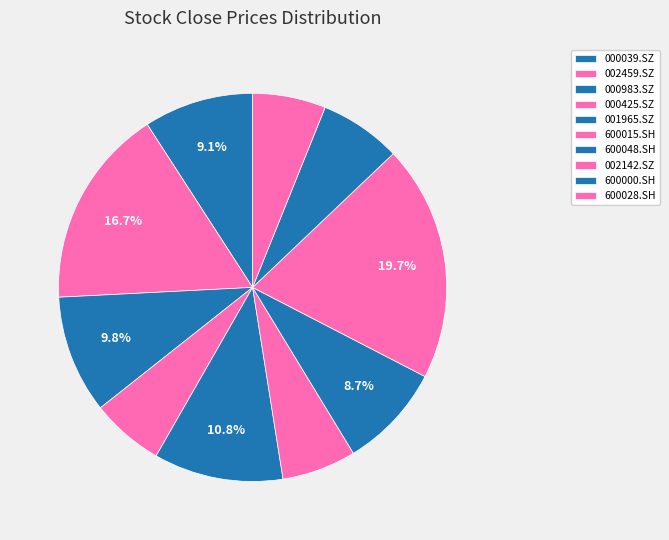

The 002459.SZ slice represents 17% of the pie. True or false?

True